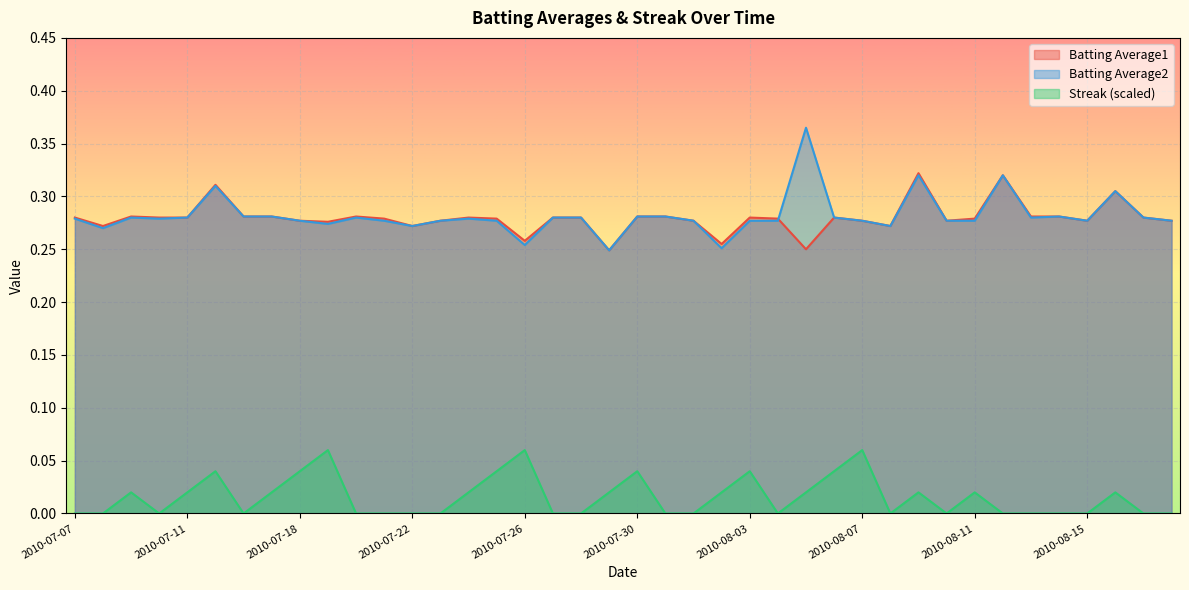

What is the total value across all series at 2010-07-29?

0.5